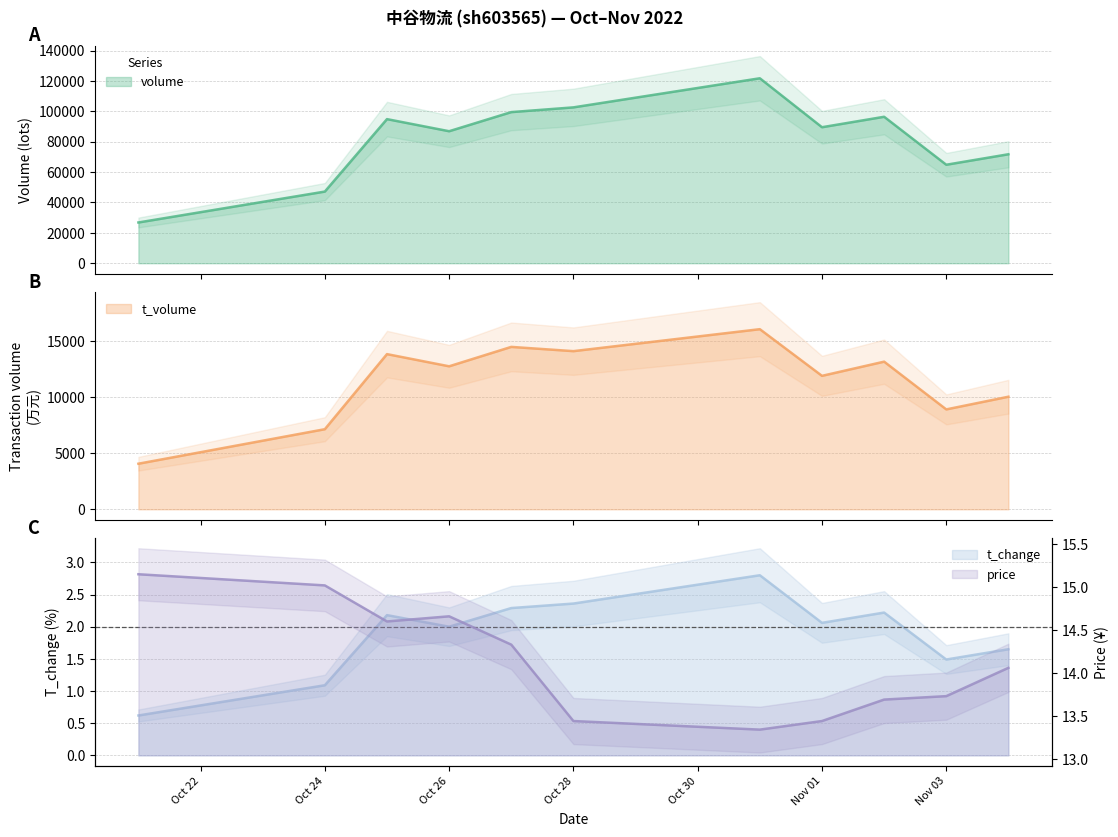

True or false: t_volume has a value of 13842.0 at 2022-10-25.

True